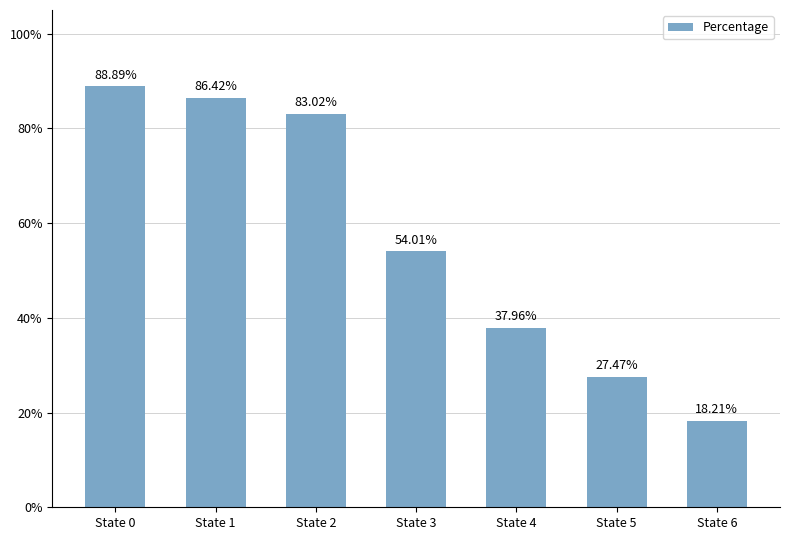

The chart shows a value of 86.4 at State 1. True or false?

True